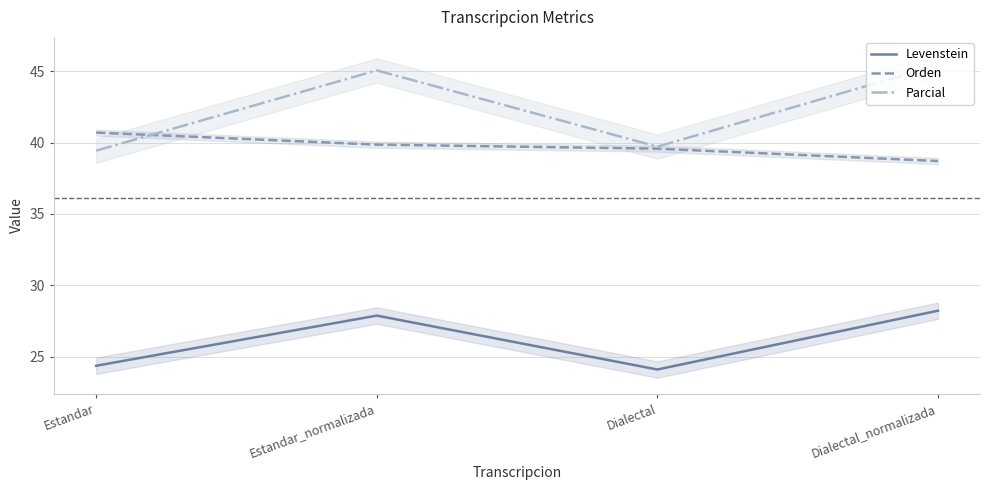

True or false: Orden has a value of 38.7 at Dialectal_normalizada.

True